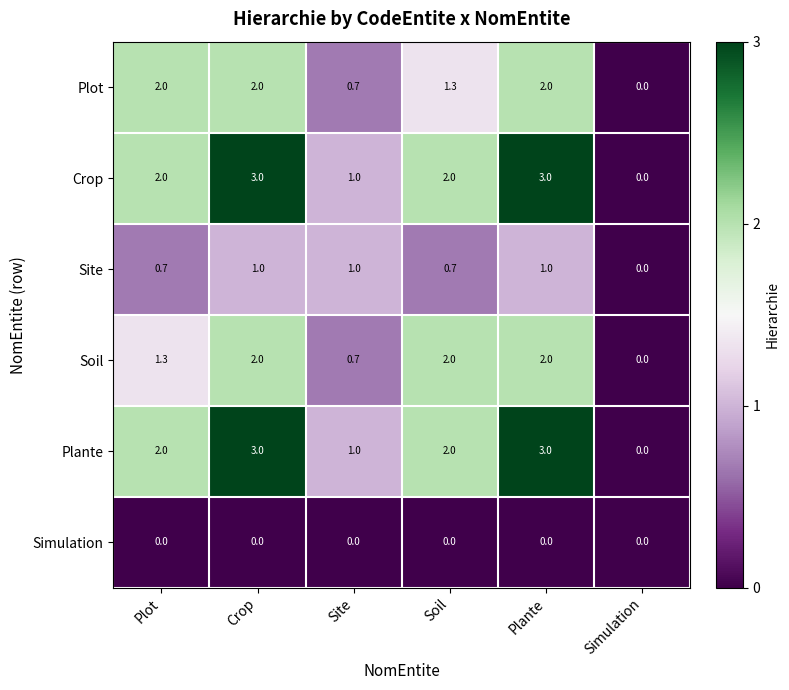

Is the value of Simulation at Plot greater than the value of Soil at Plot?

No